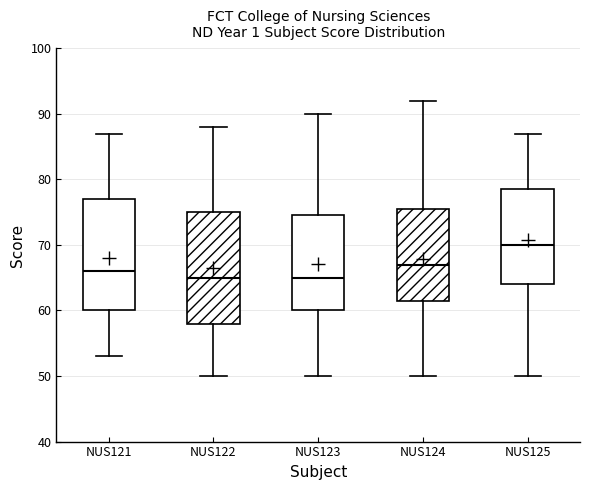

Which box's median line is the highest?

NUS125